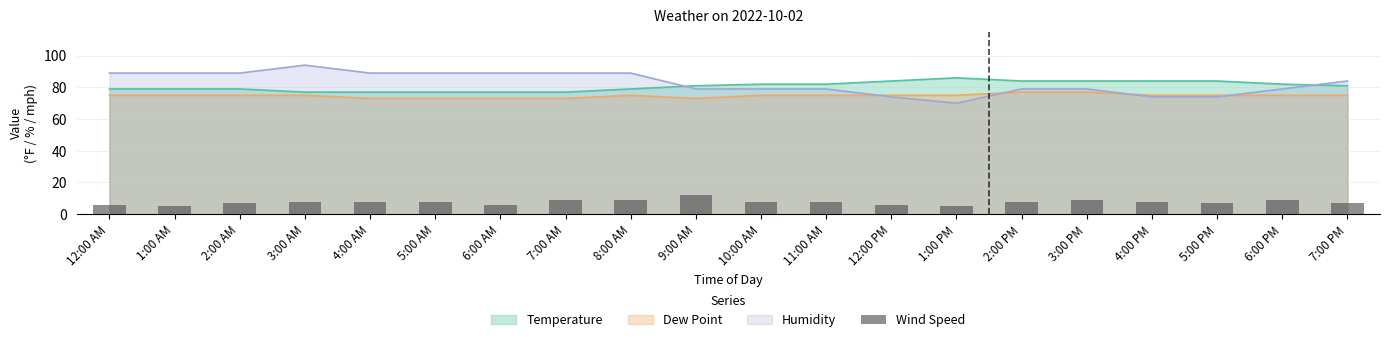

What is the label of the 20th bar from the left?

7:00 PM